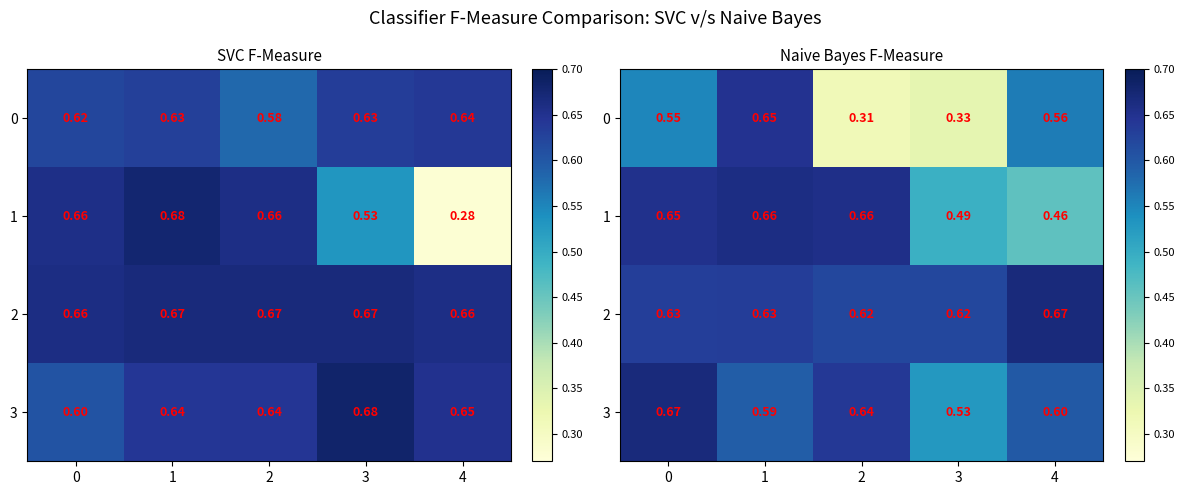

At which category is the sum across all series the highest?

1